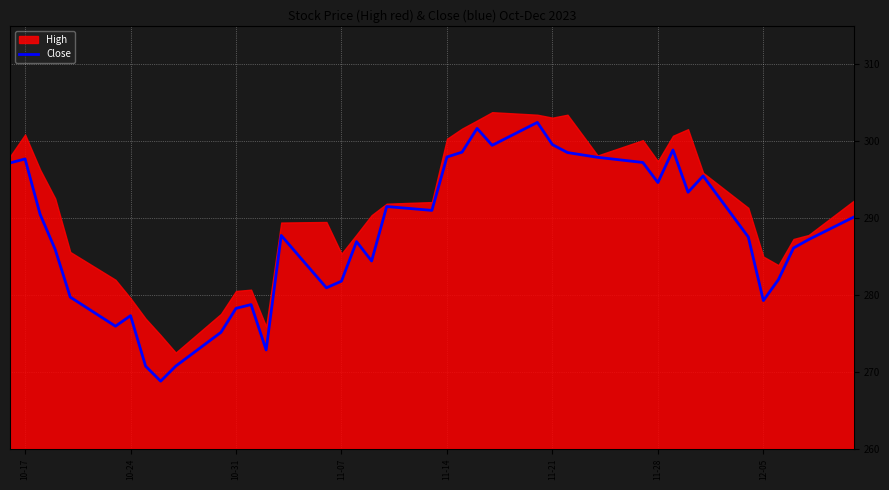

True or false: Close has a value of 135.8 at 10-31.

False